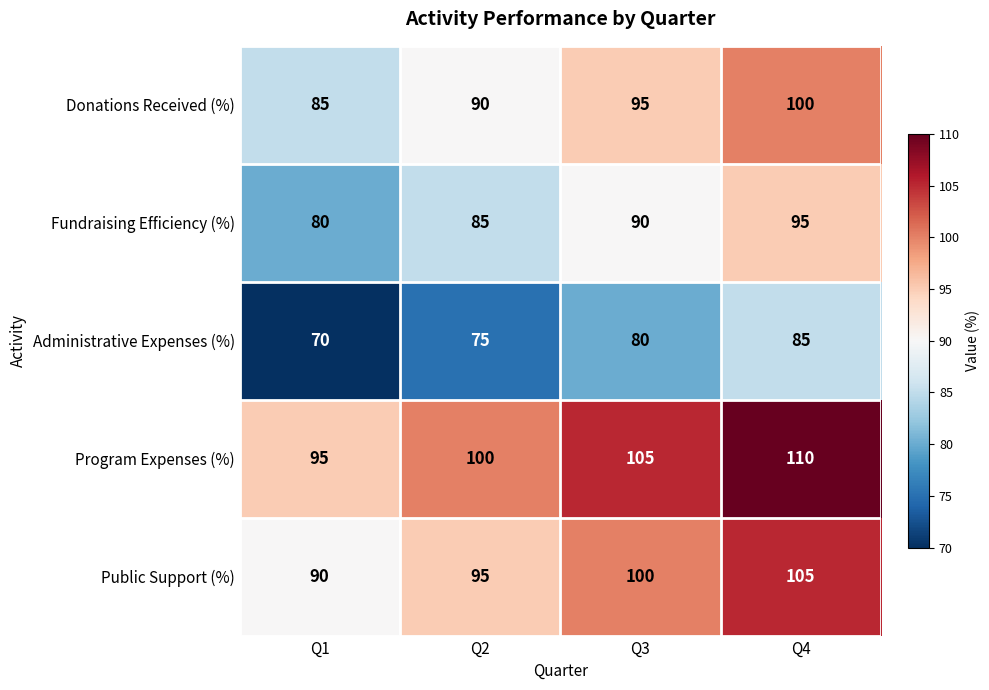

What is the minimum value for Public Support (%)?

90